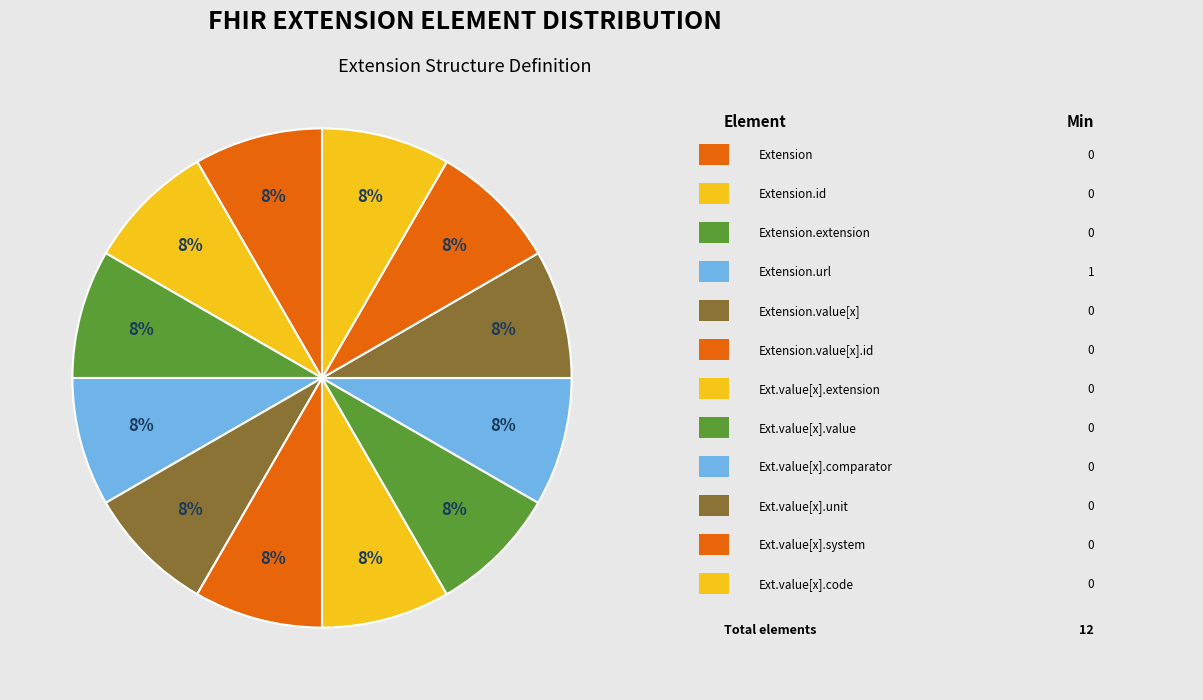

How many segments does this pie chart have?

12